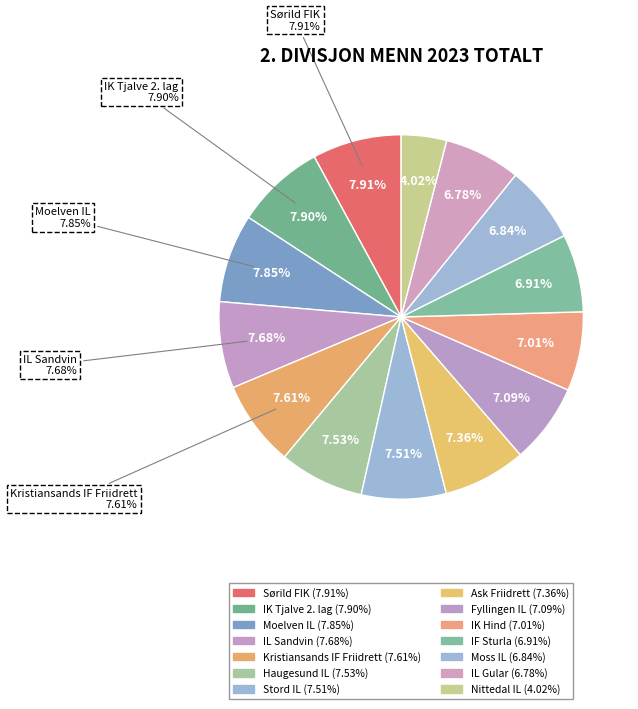

Which slice is the largest?

Sørild FIK